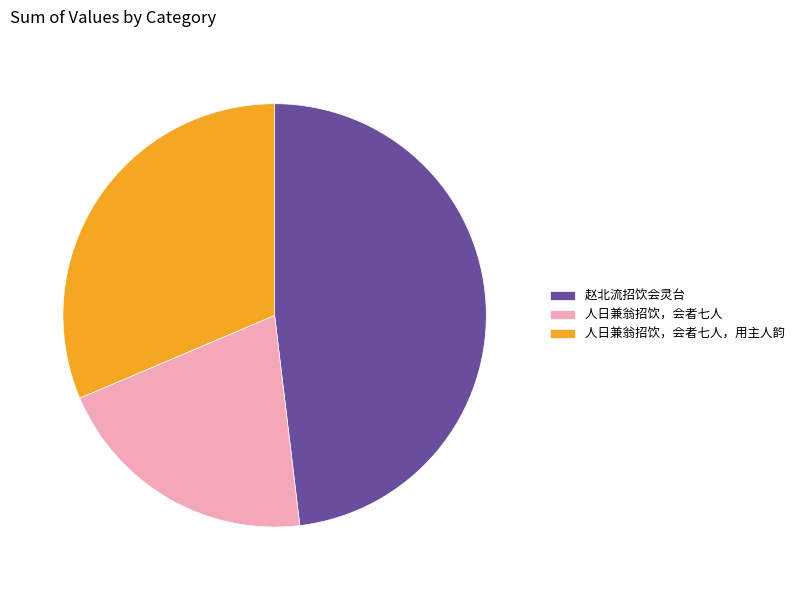

Which category has the biggest portion of the pie?

赵北流招饮会灵台